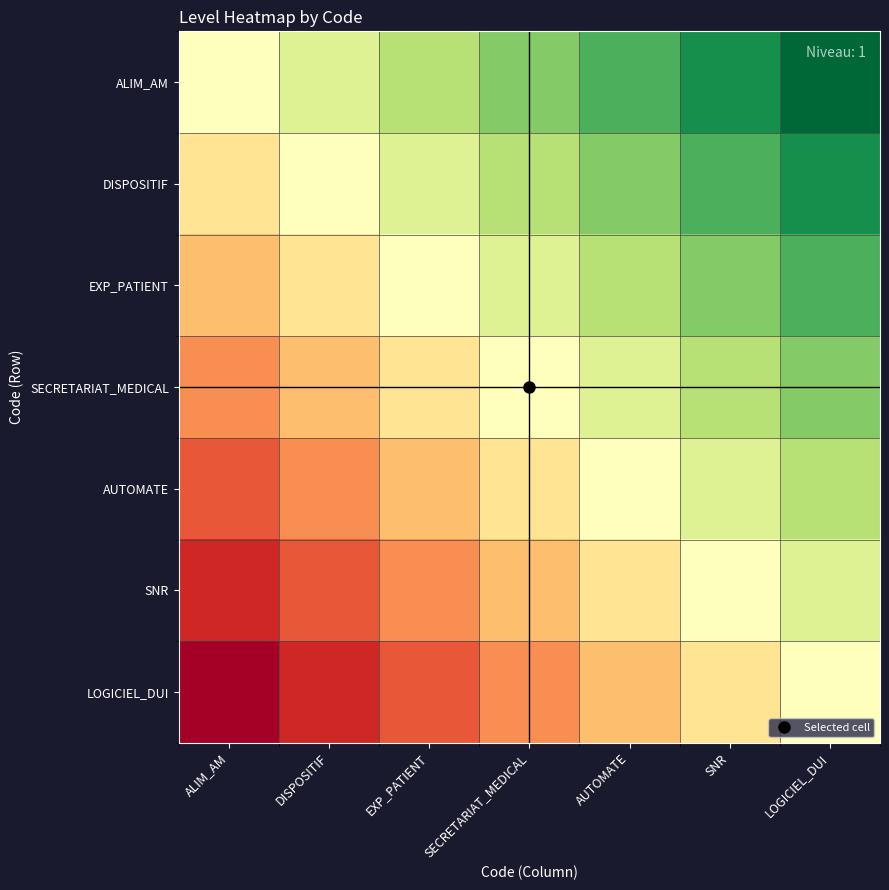

Rank the series by their average value, from highest to lowest.

ALIM_AM, DISPOSITIF, EXP_PATIENT, SECRETARIAT_MEDICAL, AUTOMATE, SNR, LOGICIEL_DUI